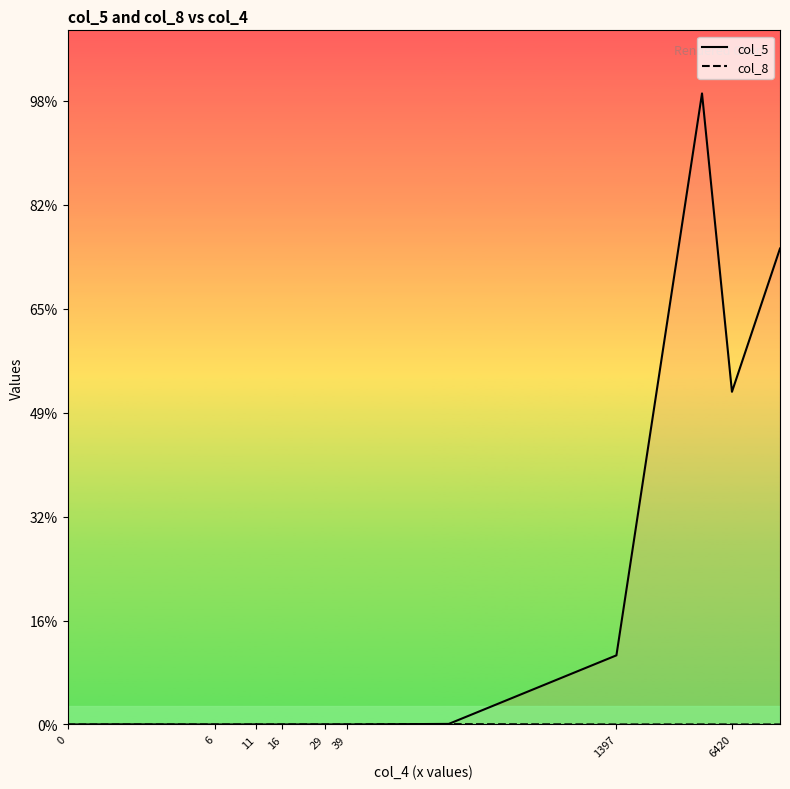

Count the number of categories in the chart.

16